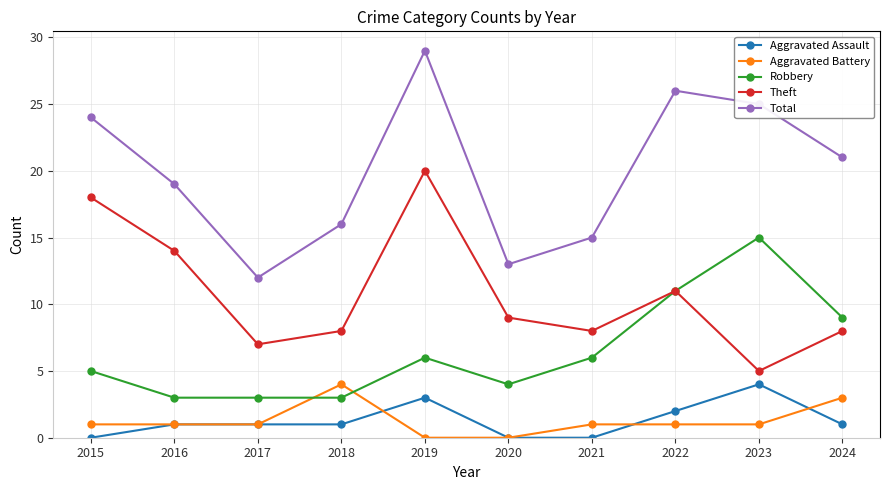

Reading left to right, extract all data points from this chart.

Aggravated Assault: 2015=0	2016=1	2017=1	2018=1	2019=3	2020=0	2021=0	2022=2	2023=4	2024=1
Aggravated Battery: 2015=1	2016=1	2017=1	2018=4	2019=0	2020=0	2021=1	2022=1	2023=1	2024=3
Robbery: 2015=5	2016=3	2017=3	2018=3	2019=6	2020=4	2021=6	2022=11	2023=15	2024=9
Theft: 2015=18	2016=14	2017=7	2018=8	2019=20	2020=9	2021=8	2022=11	2023=5	2024=8
Total: 2015=24	2016=19	2017=12	2018=16	2019=29	2020=13	2021=15	2022=26	2023=25	2024=21